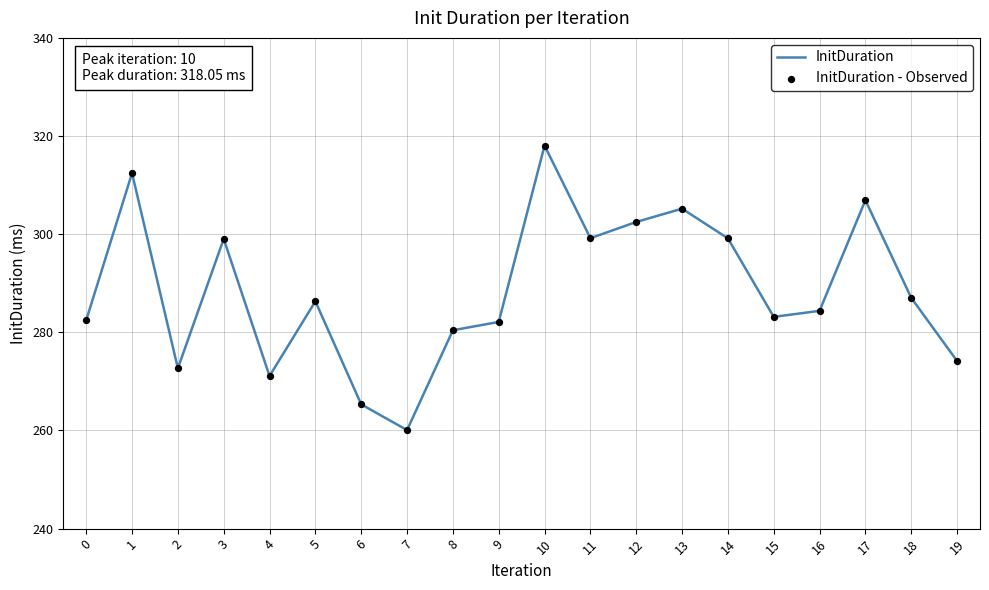

Approximately how many times larger is the value at 14 compared to 0?

1.1